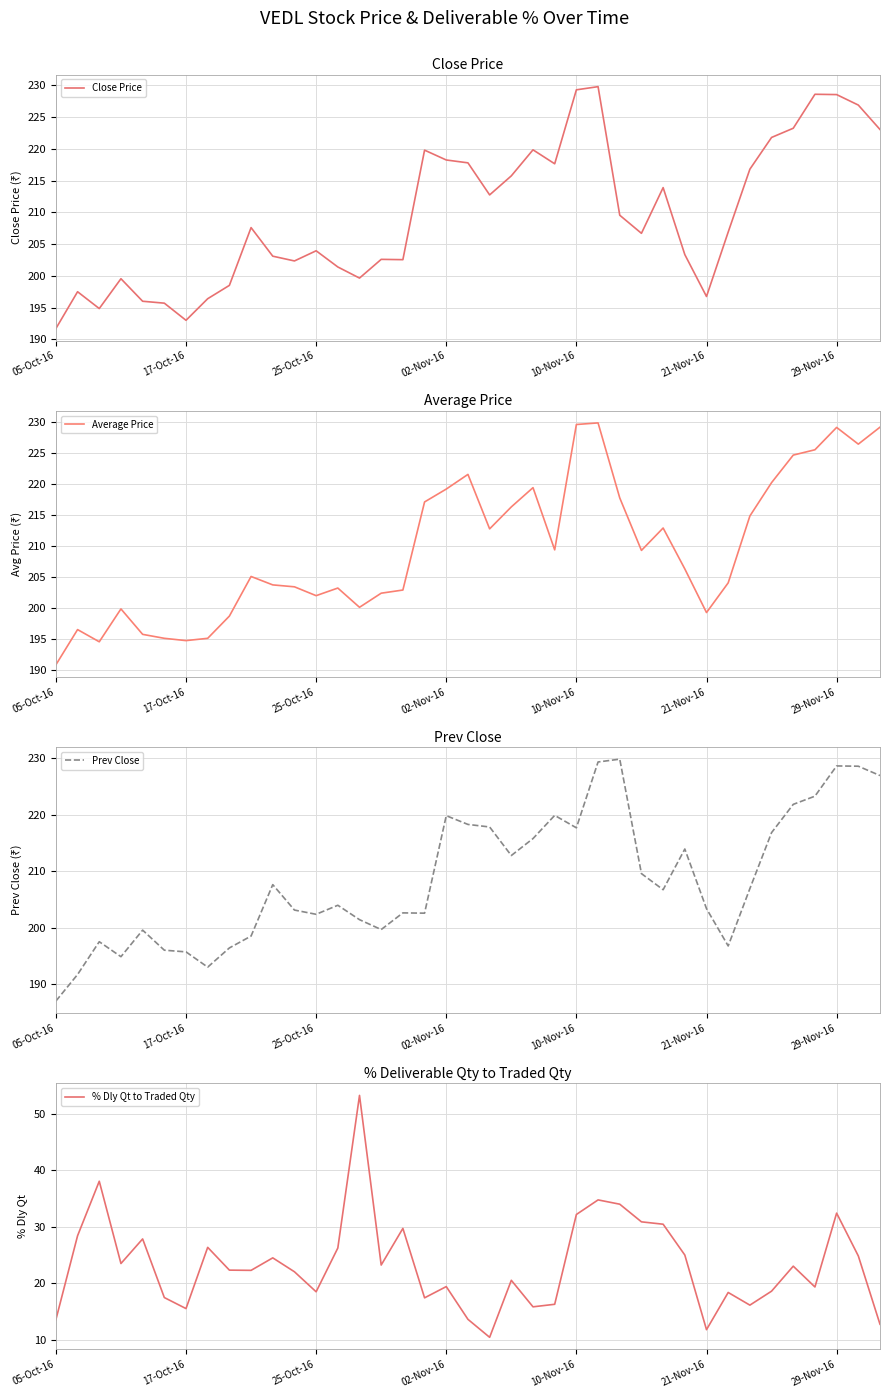

True or false: Close Price has a value of 193.0 at 17-Oct-16.

True